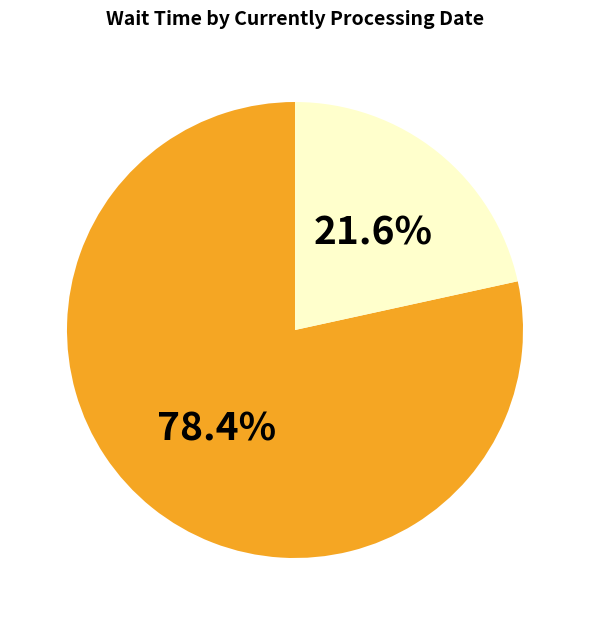

Does any single category account for the majority?

Yes